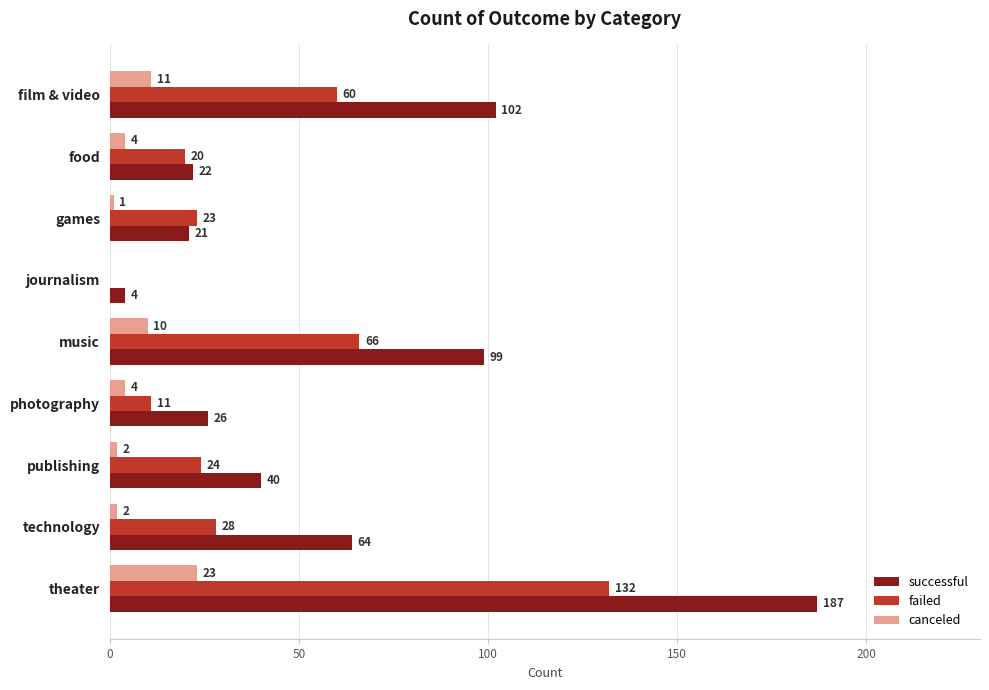

The canceled series shows 15 at theater. True or false?

False